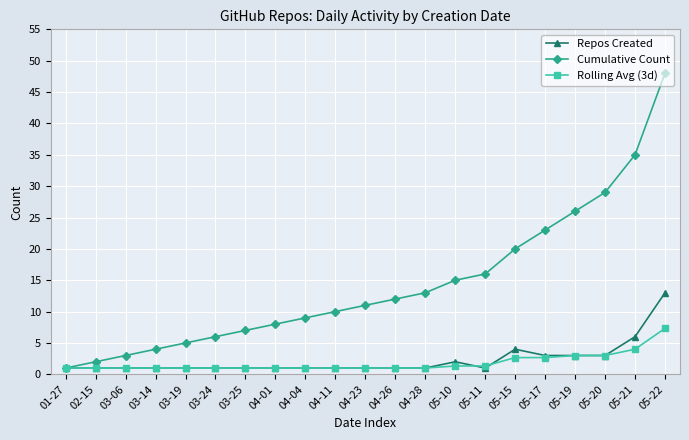

The Cumulative Count series shows 24.8 at 05-10. True or false?

False